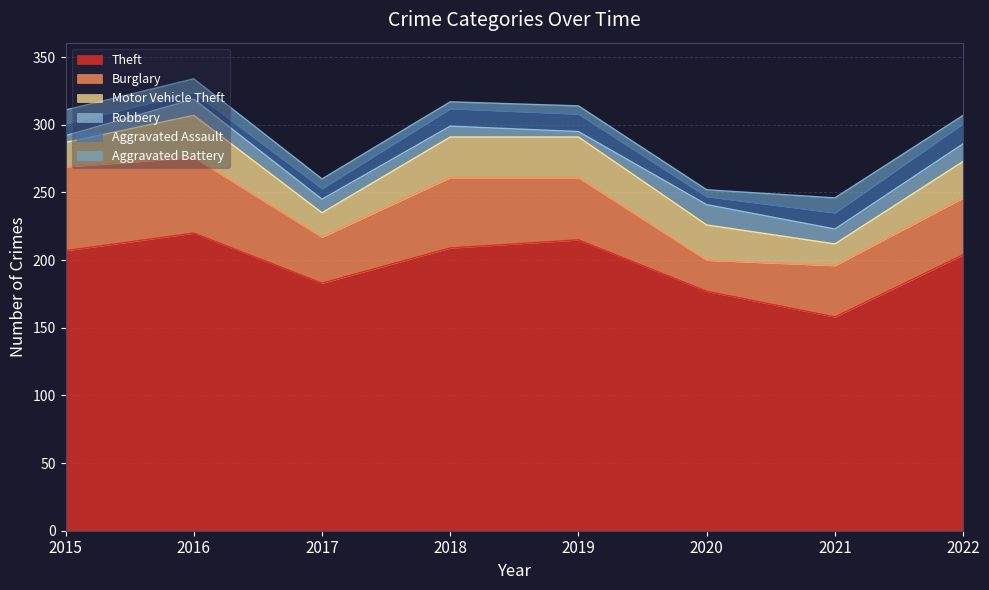

The Aggravated Assault series shows 13 at 2019. True or false?

True